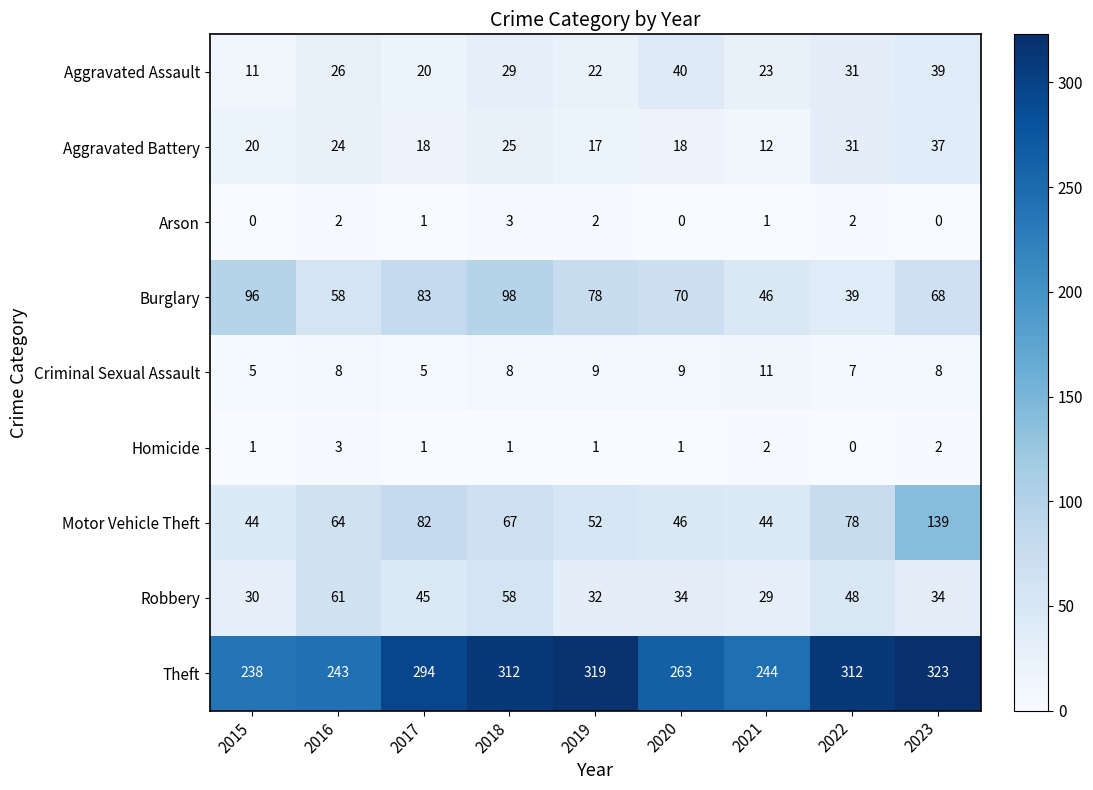

What is the difference between the second highest and minimum values in the Theft series?

81